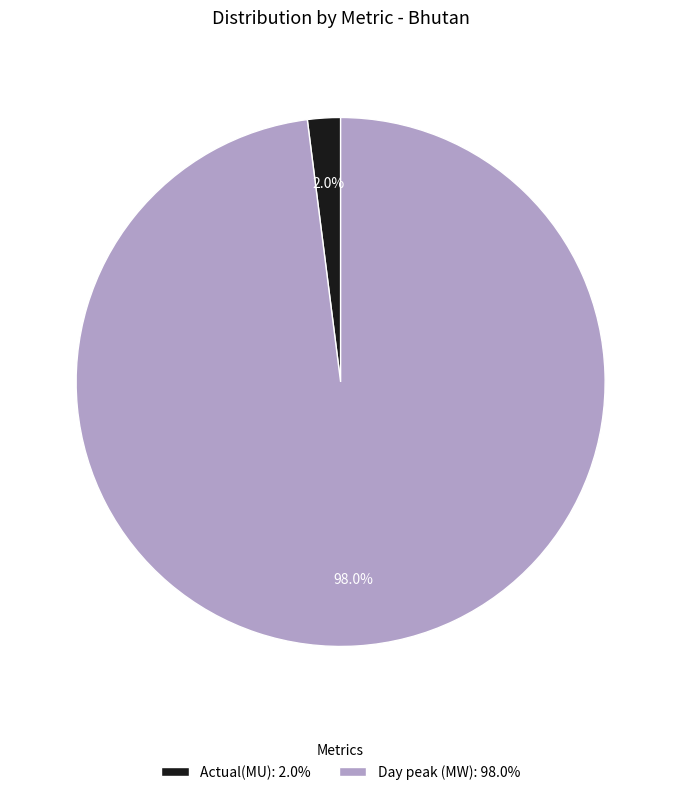

Which has a higher value, Actual(MU) or Day peak (MW)?

Day peak (MW)